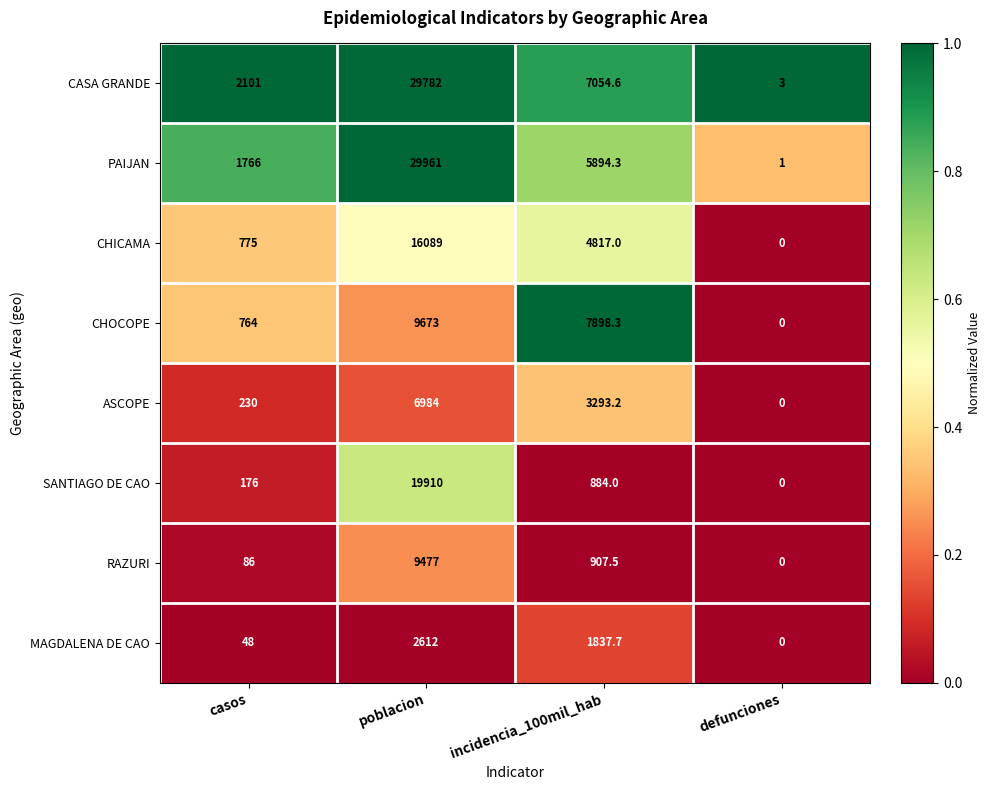

What is the spread (max minus min) of values at casos?

2053.0